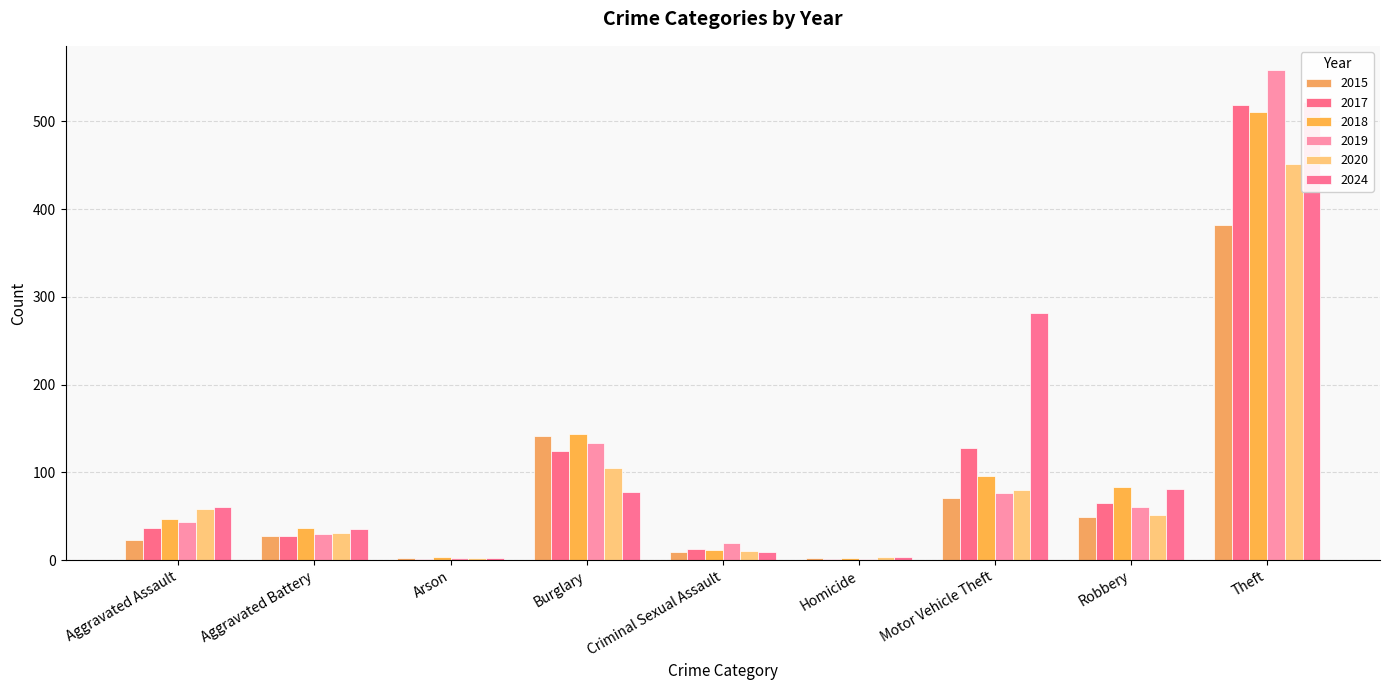

What is the label of the 8th bar from the left?

Robbery